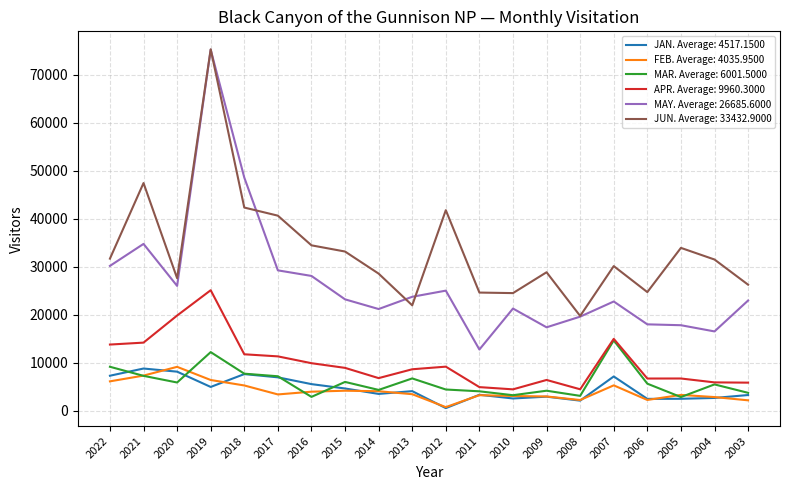

Which series has the largest range (max minus min)?

MAY. Average: 26685.6000